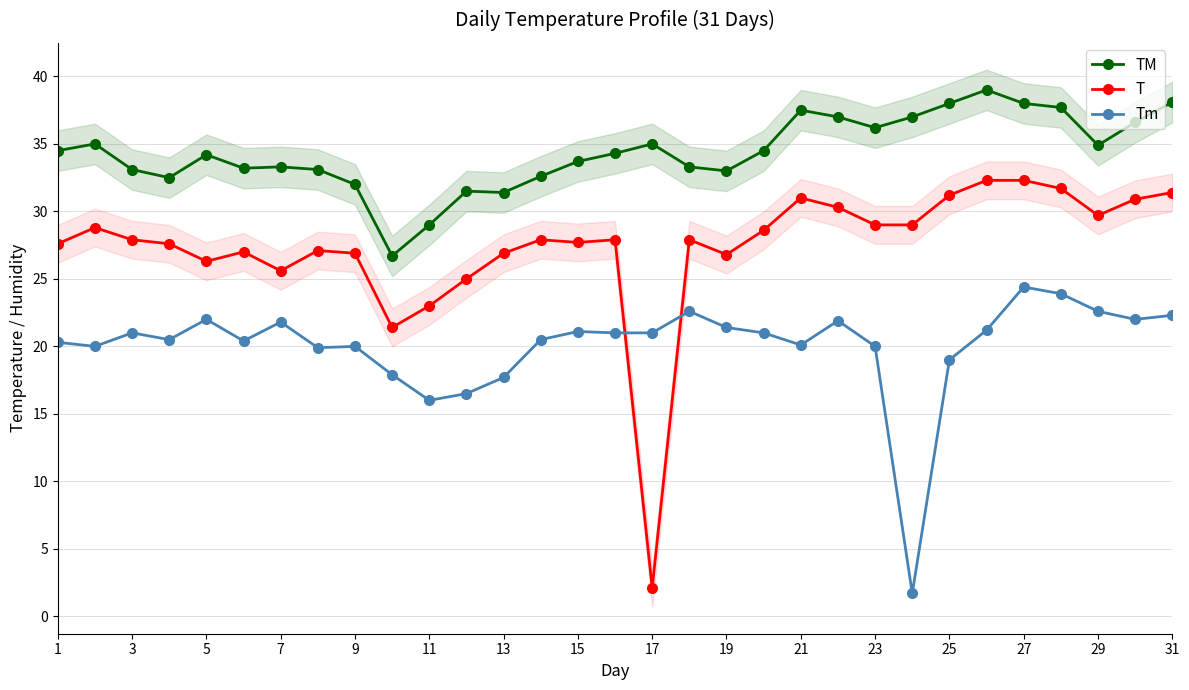

True or false: Tm has more than 2 interior local peaks.

True